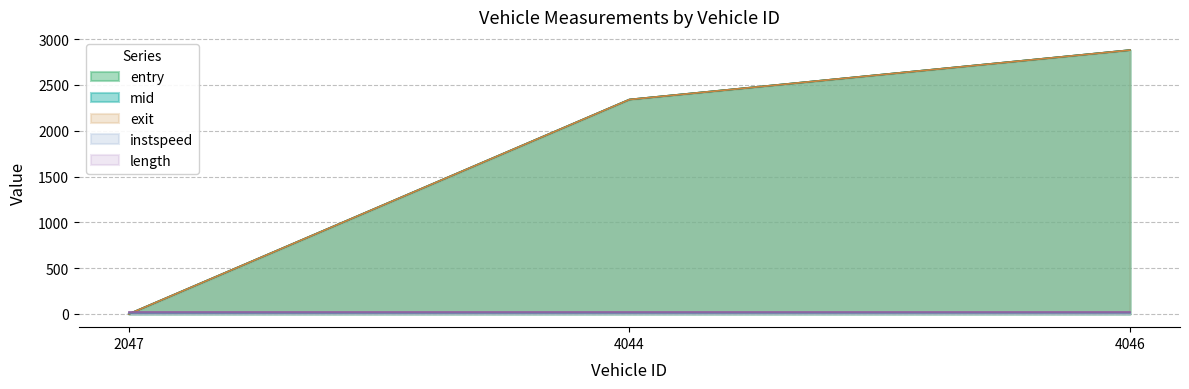

Between 4044 and 4046, which is larger?

4046